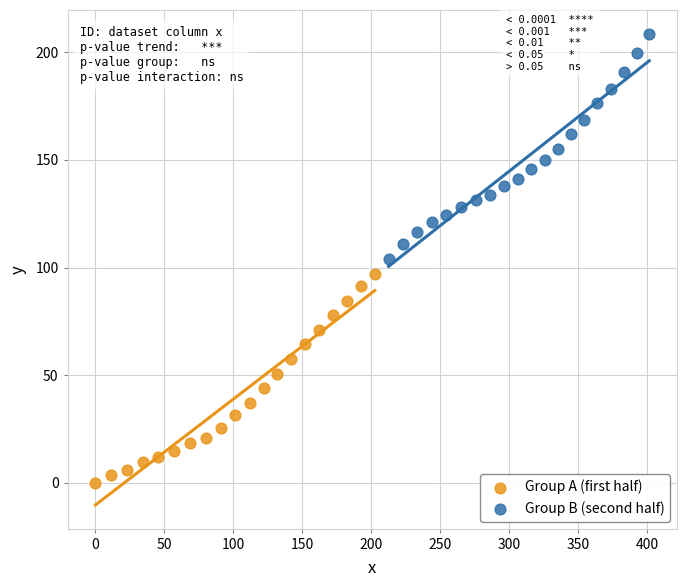

Which series contains the highest Y value?

Group B (second half)